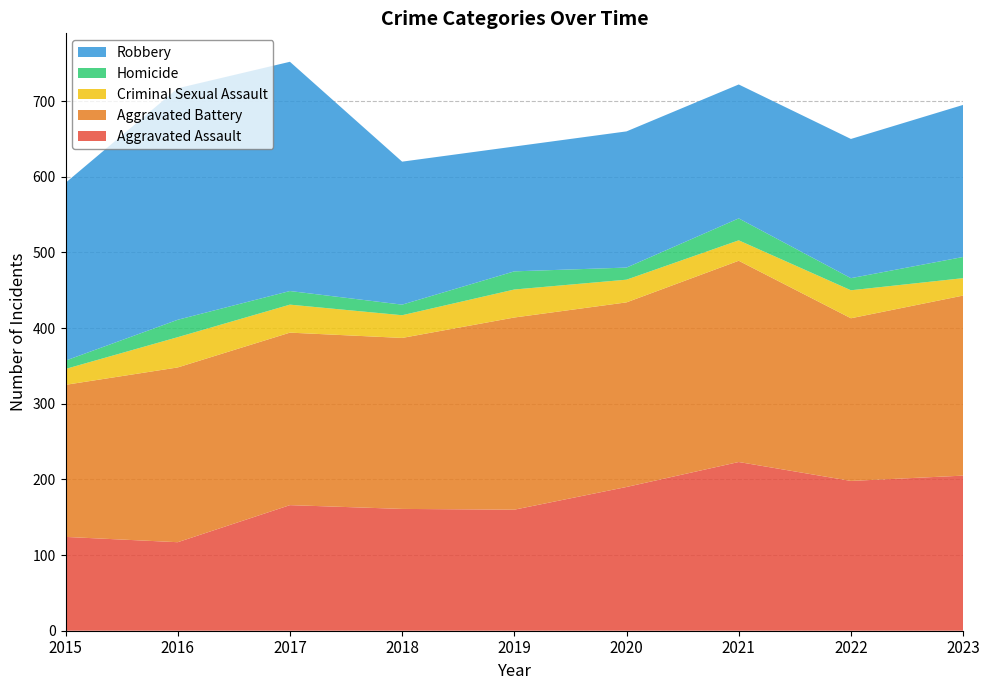

Reading left to right, list all the values displayed in this chart.

Aggravated Assault: 124	117	166	161	160	190	223	198	205
Aggravated Battery: 201	231	228	226	254	244	266	215	238
Criminal Sexual Assault: 21	40	37	30	37	30	27	37	23
Homicide: 11	23	18	14	24	16	29	16	28
Robbery: 235	306	303	189	165	180	177	184	201